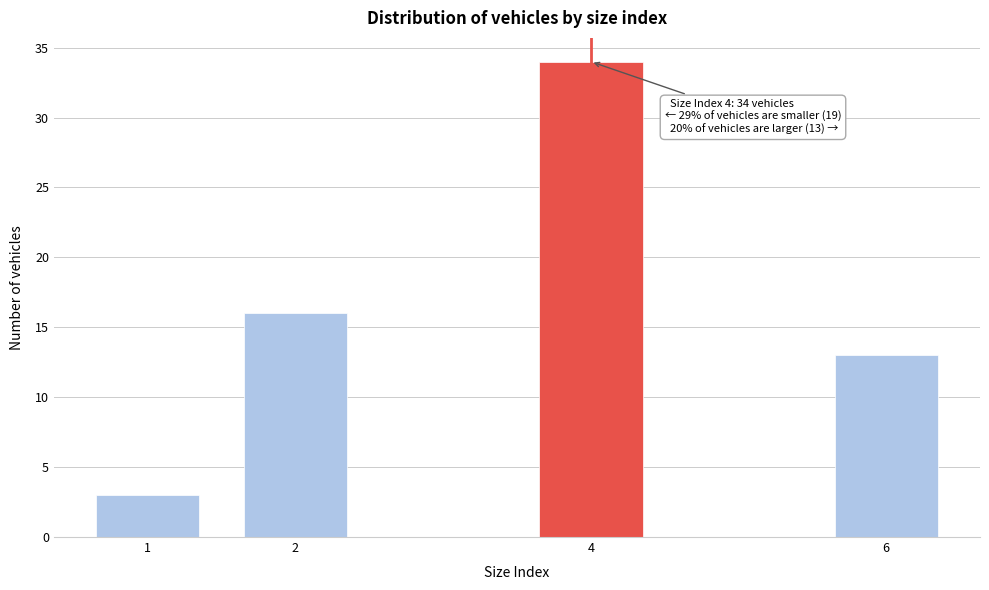

Reading left to right, transcribe all the data shown in this chart.

1=3	2=16	4=34	6=13